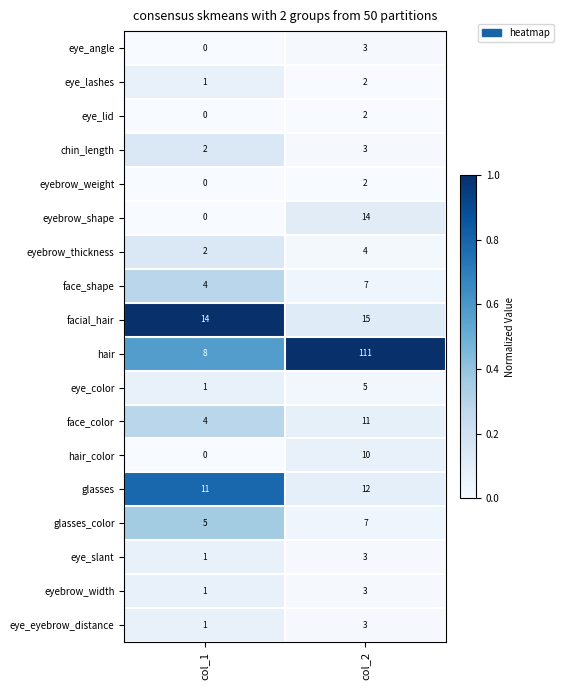

What is the sum of all face_shape values?

11